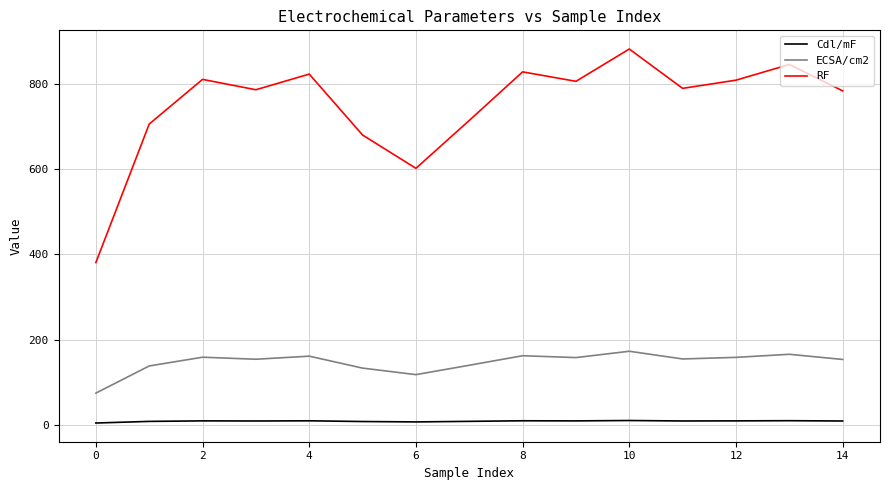

Which series has the largest total across all categories?

RF